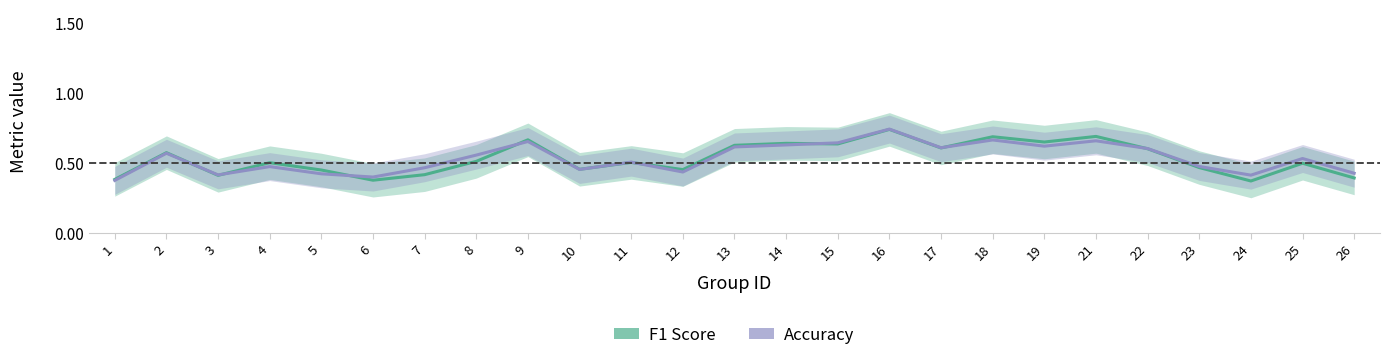

Is this an area chart (filled region under the line)?

No